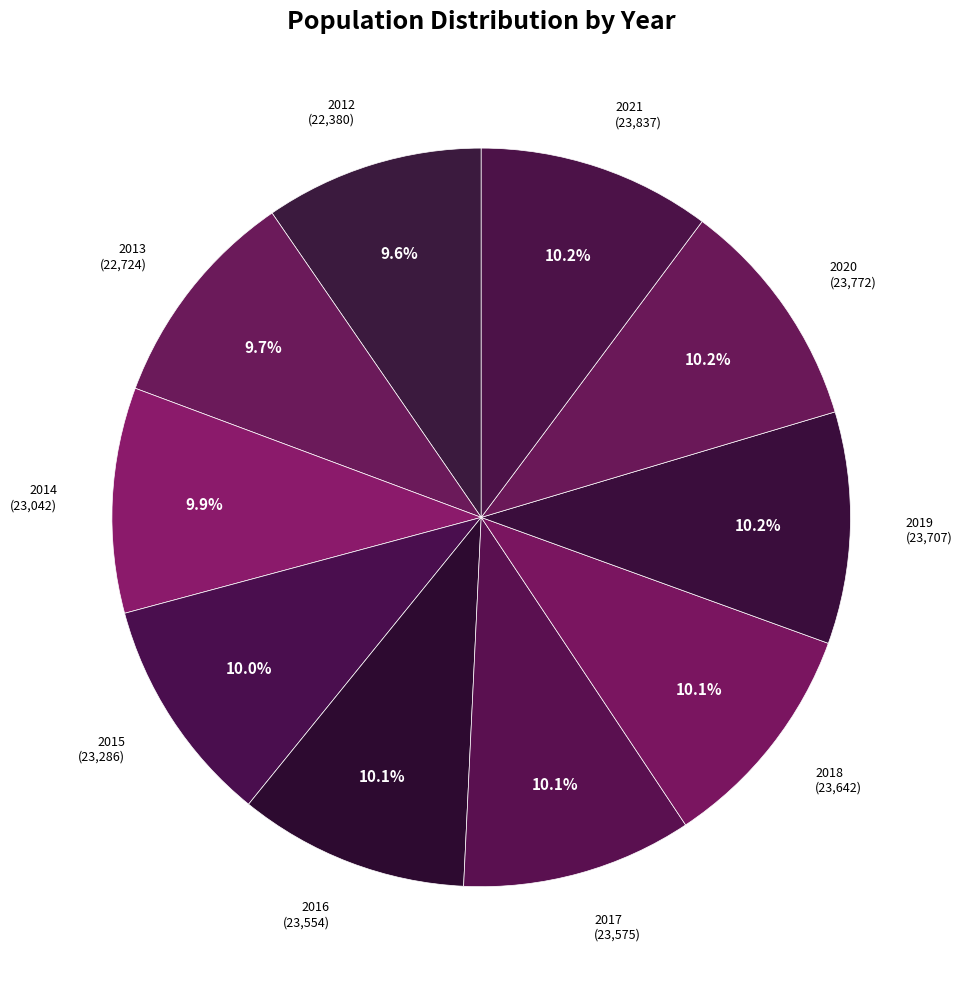

How many slices are in this pie chart?

10